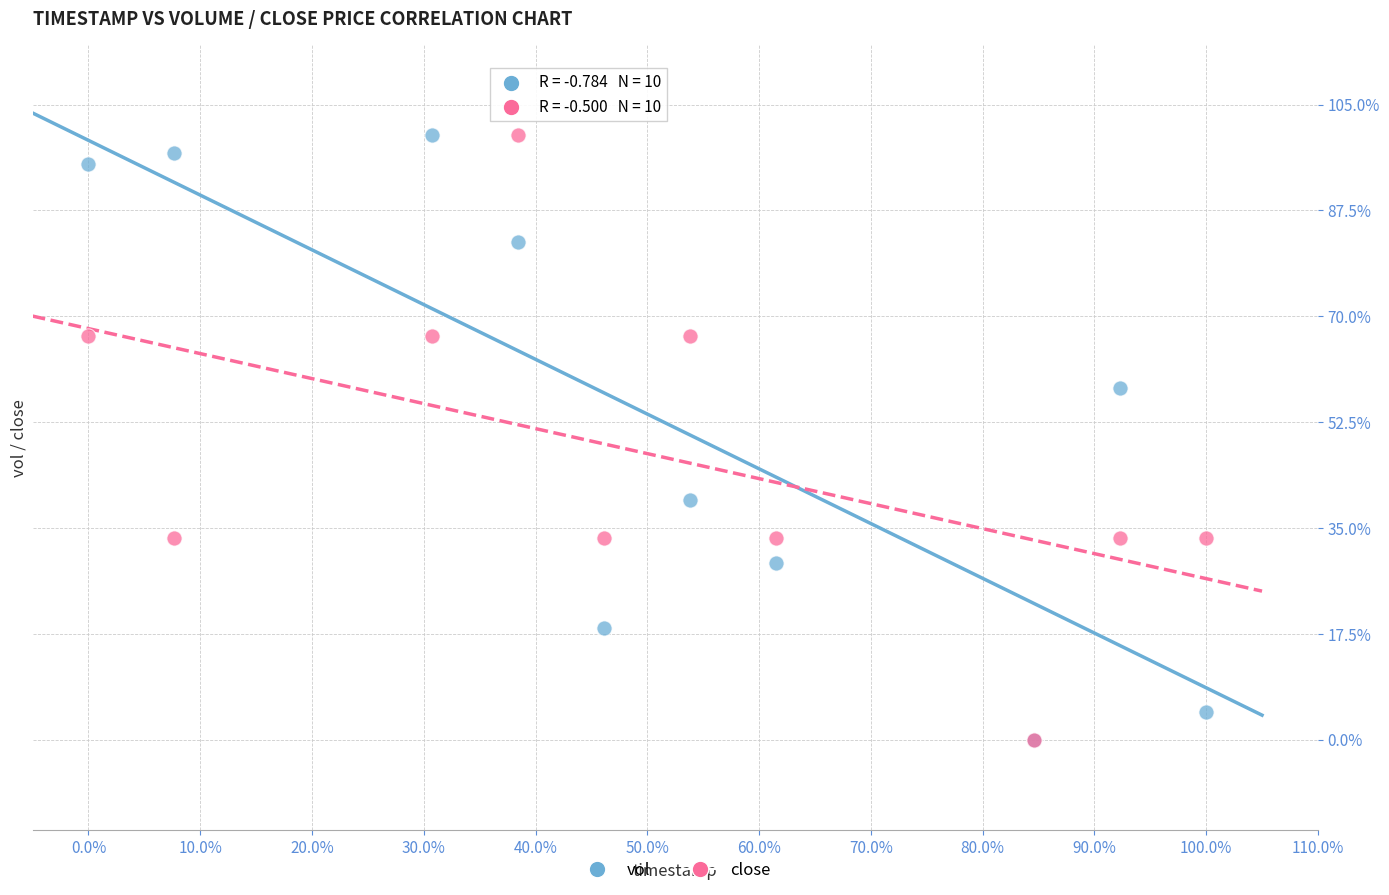

In the vol series, what Y value is closest to 50?

58.2